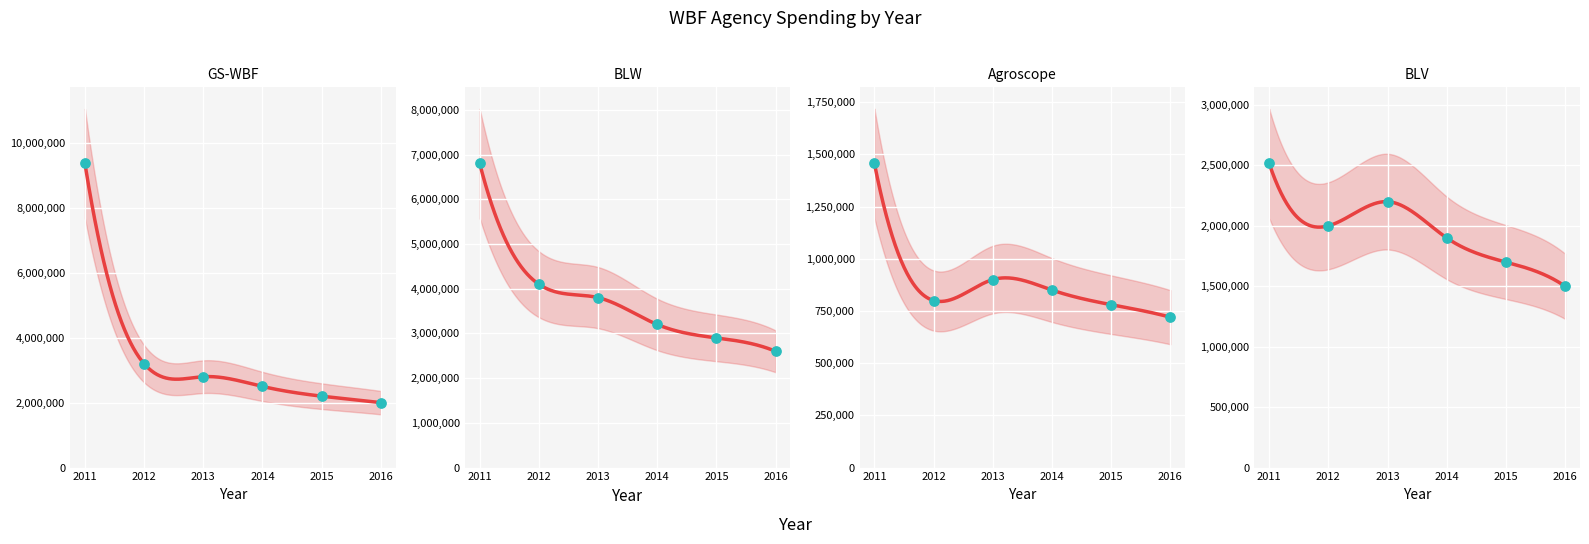

What are all the series names shown in the legend?

GS-WBF, BLW, Agroscope, BLV